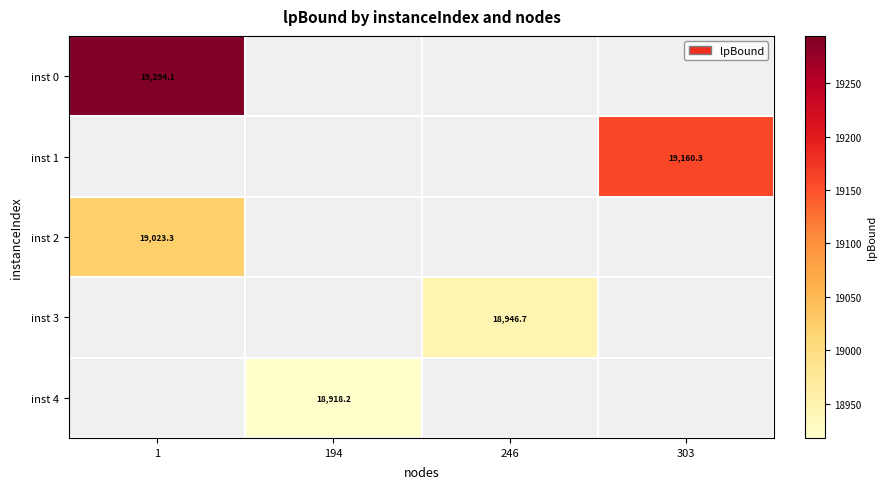

At how many categories does at least one series exceed 19253?

1